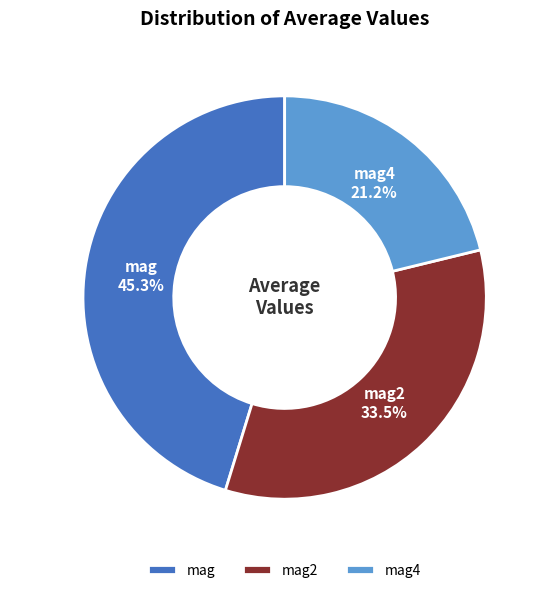

Which category has the smallest portion of the pie?

mag4